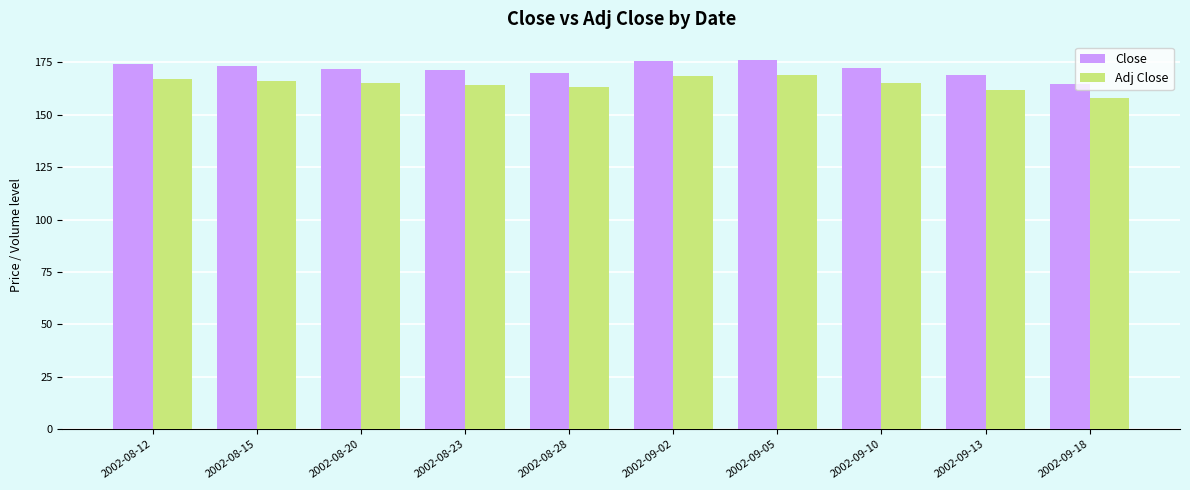

What position from the right is 2002-08-12?

10